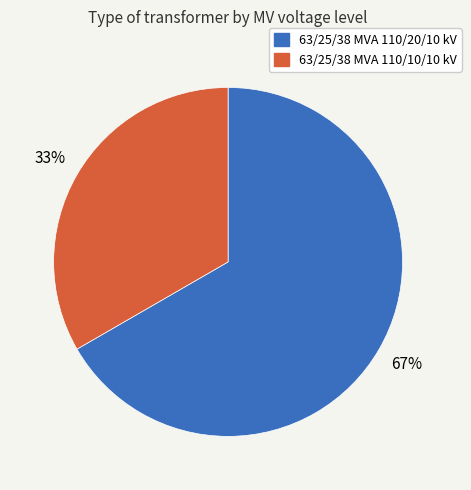

Which category has the biggest portion of the pie?

63/25/38 MVA 110/20/10 kV